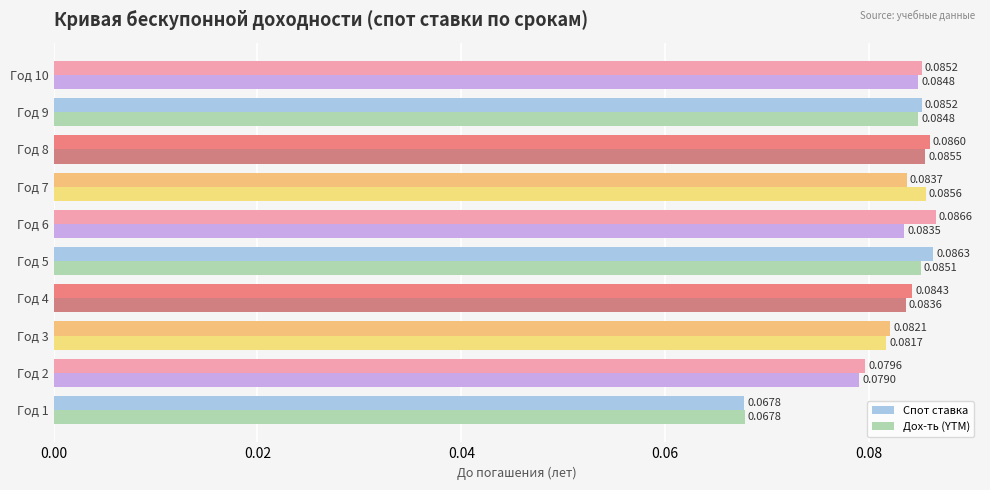

Count the Дох-ть (YTM) values in the range 0 to 1.

10